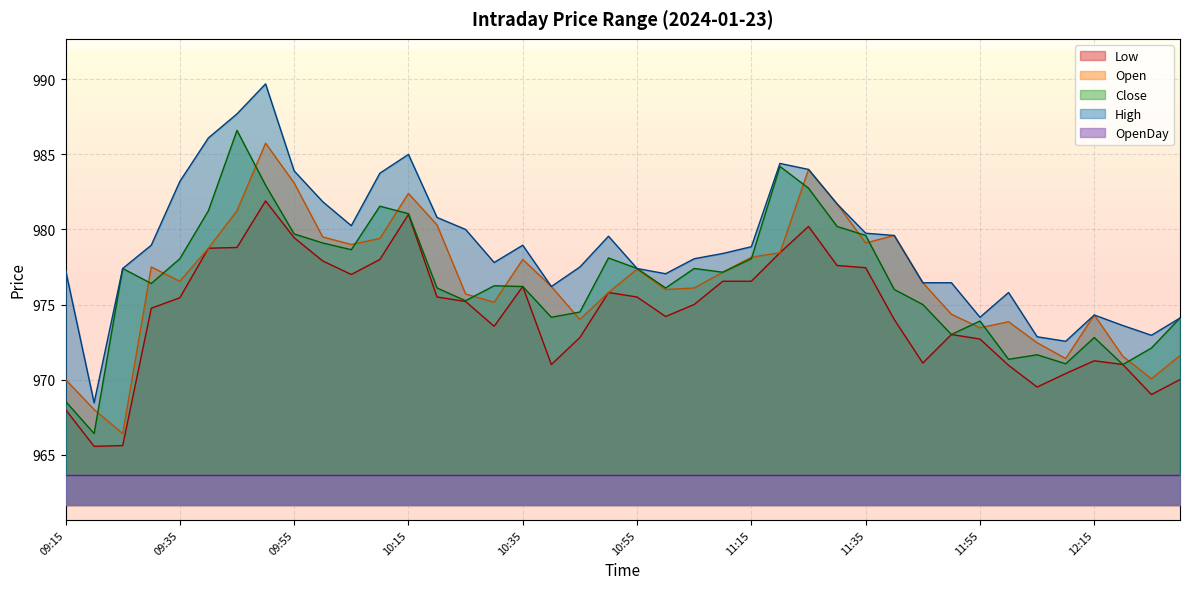

What is the average value of the Open series?

976.5